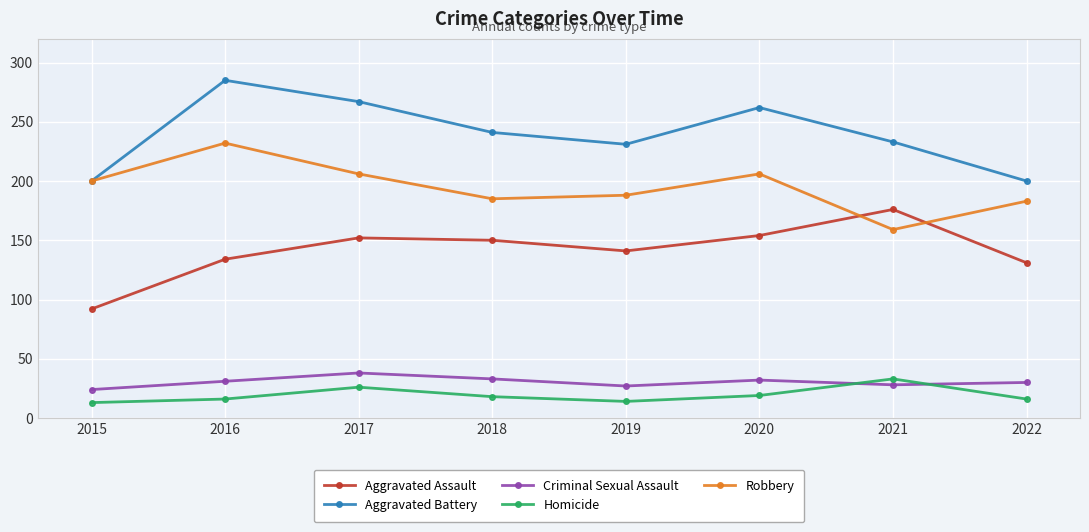

True or false: Criminal Sexual Assault and Aggravated Battery intersect in this chart.

False